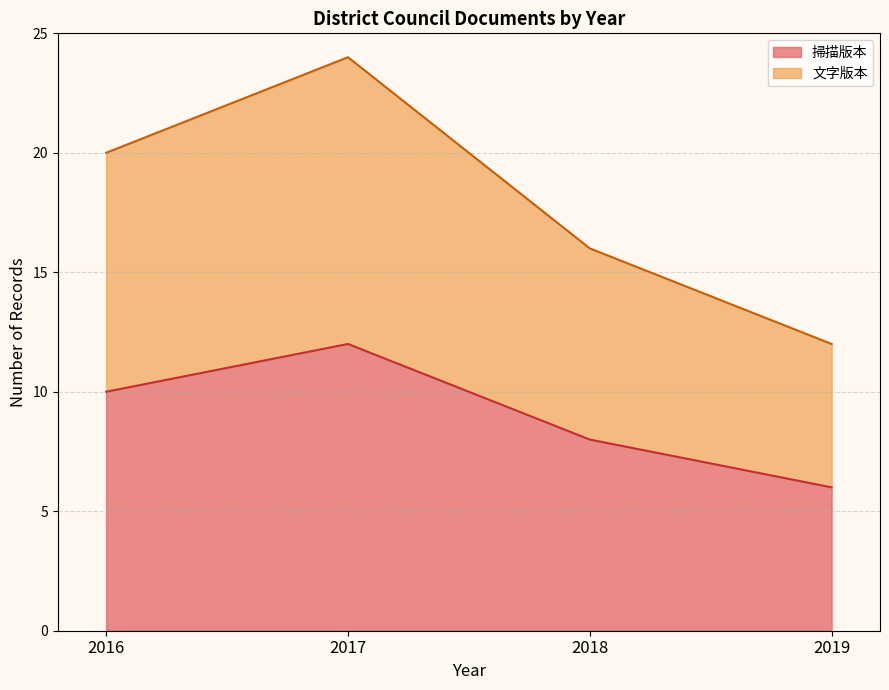

What is the change in value from 2016 to 2016?

+4